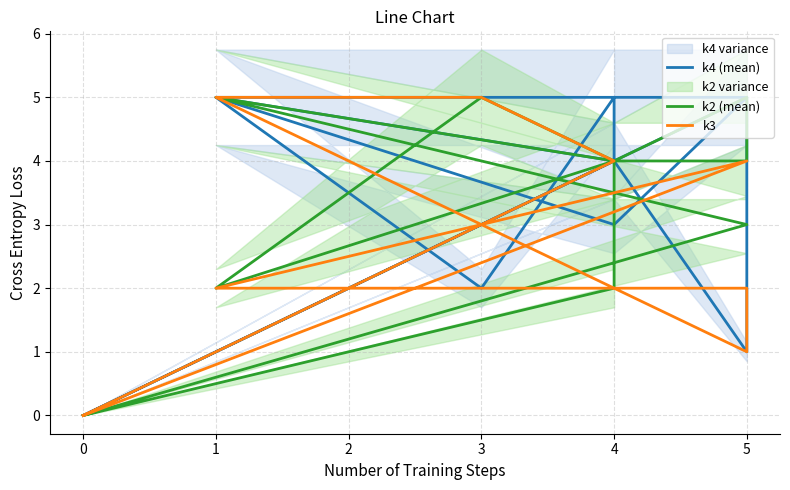

Which series has the largest total across all categories?

k4 (mean)